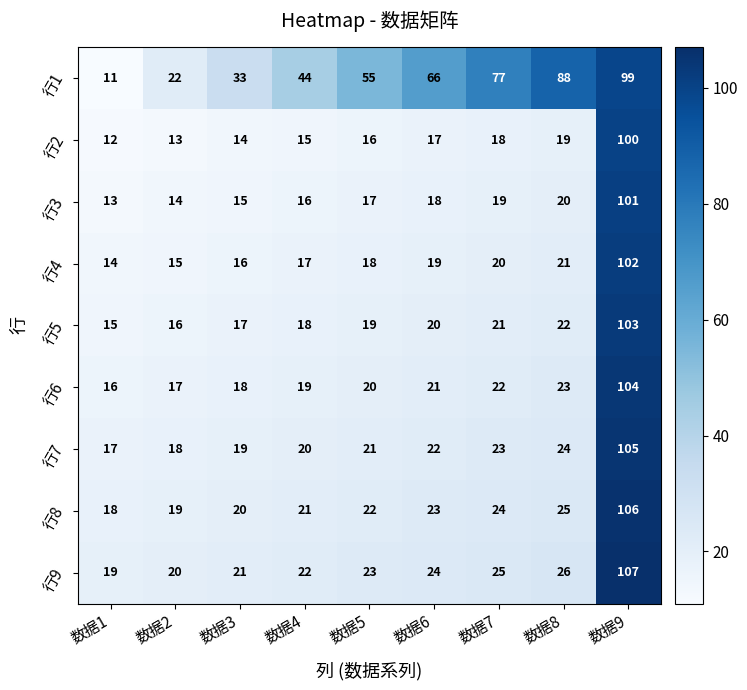

What is the sum of all 行6 values?

260